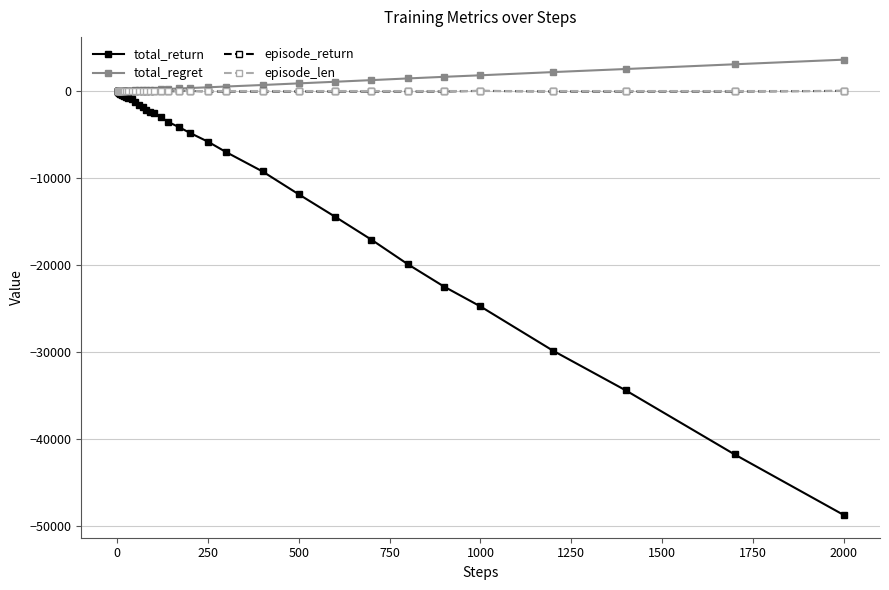

Does the chart have visible grid lines?

Yes